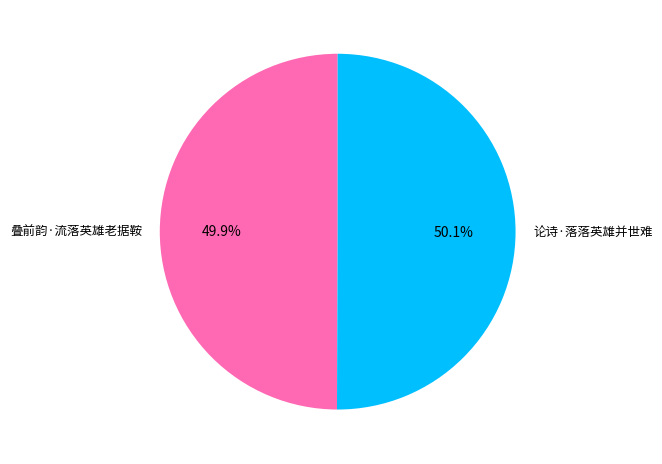

Is there a majority slice in this chart?

Yes